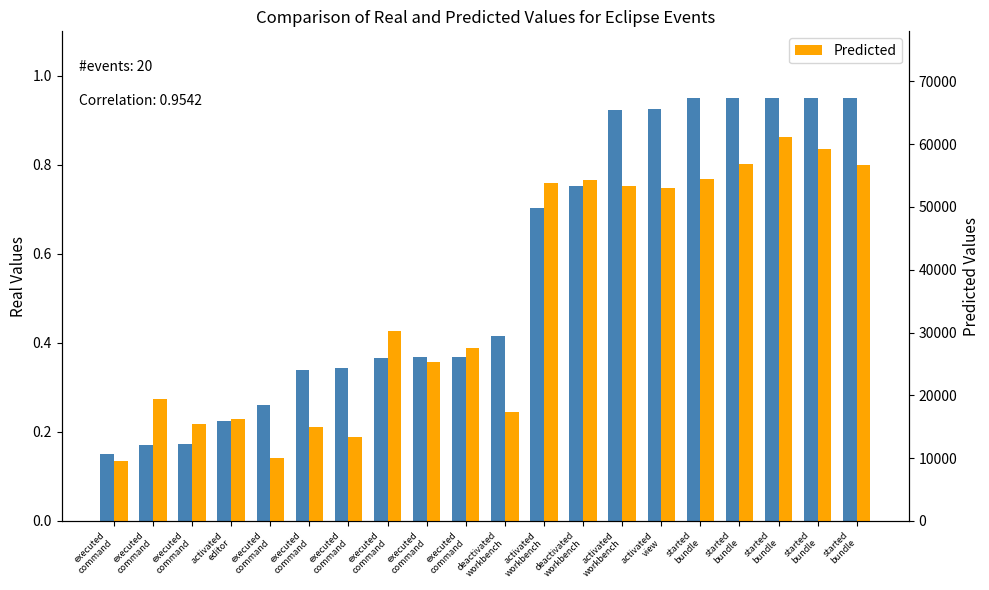

Does the chart contain any negative values?

No